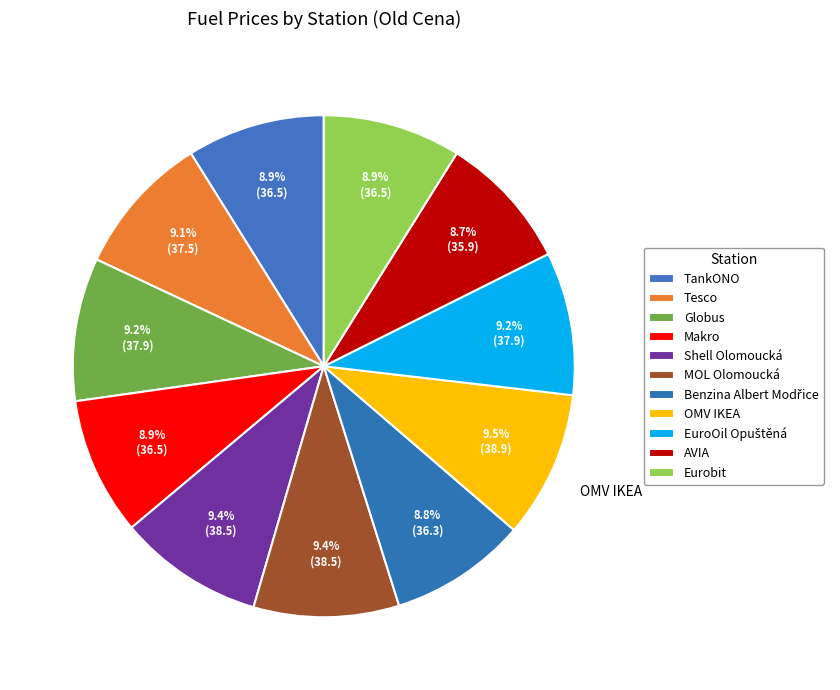

How many slices are in this pie chart?

11